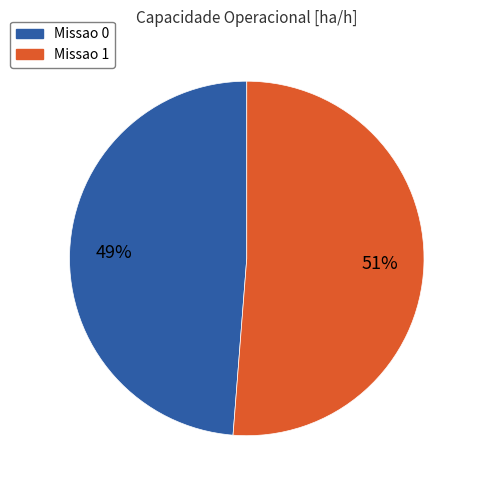

To the nearest percent, what is the difference between the largest and smallest slice percentages?

2%